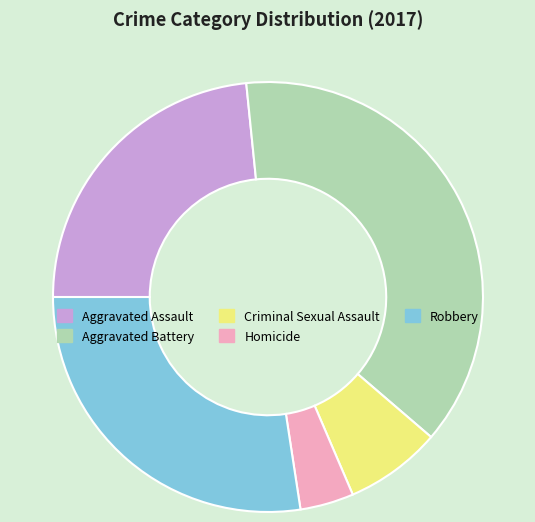

The Aggravated Battery slice represents 38% of the pie. True or false?

True